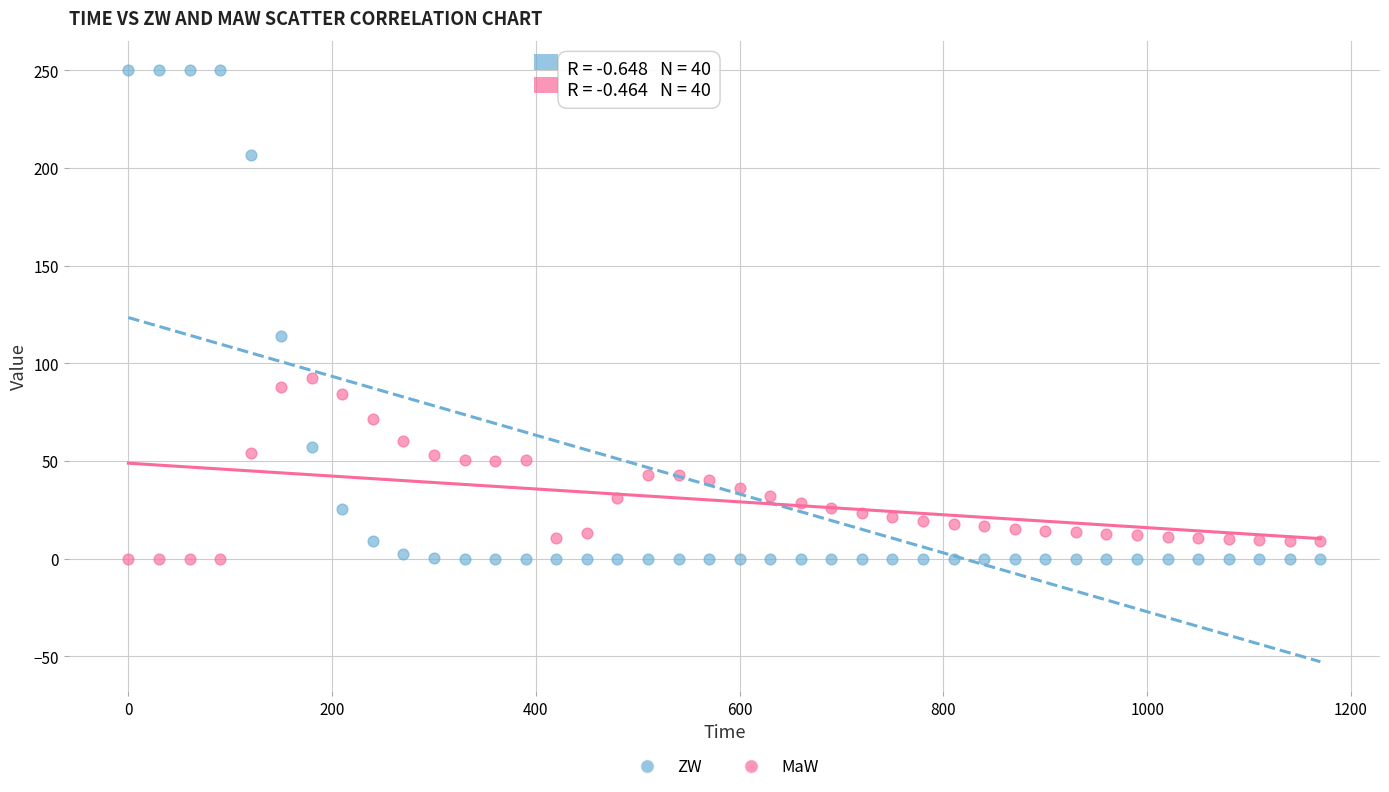

What are all the series names shown in the legend?

ZW, MaW